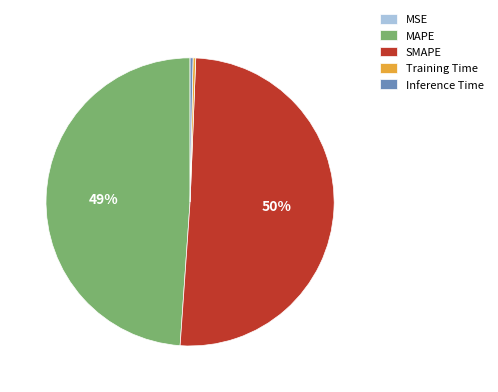

Is MAPE the majority of the pie?

No